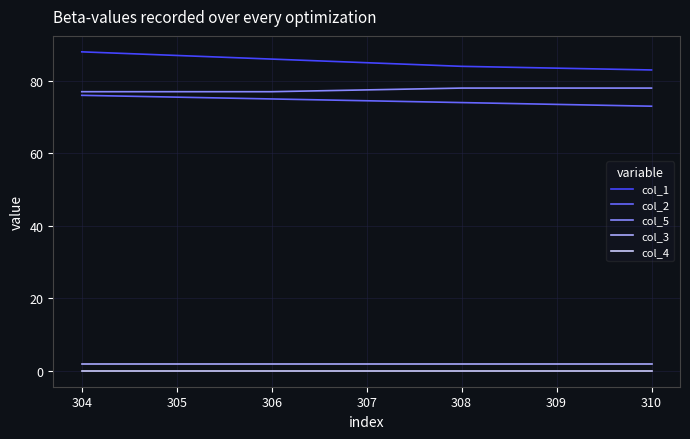

What is the sum of all col_1 values?

341